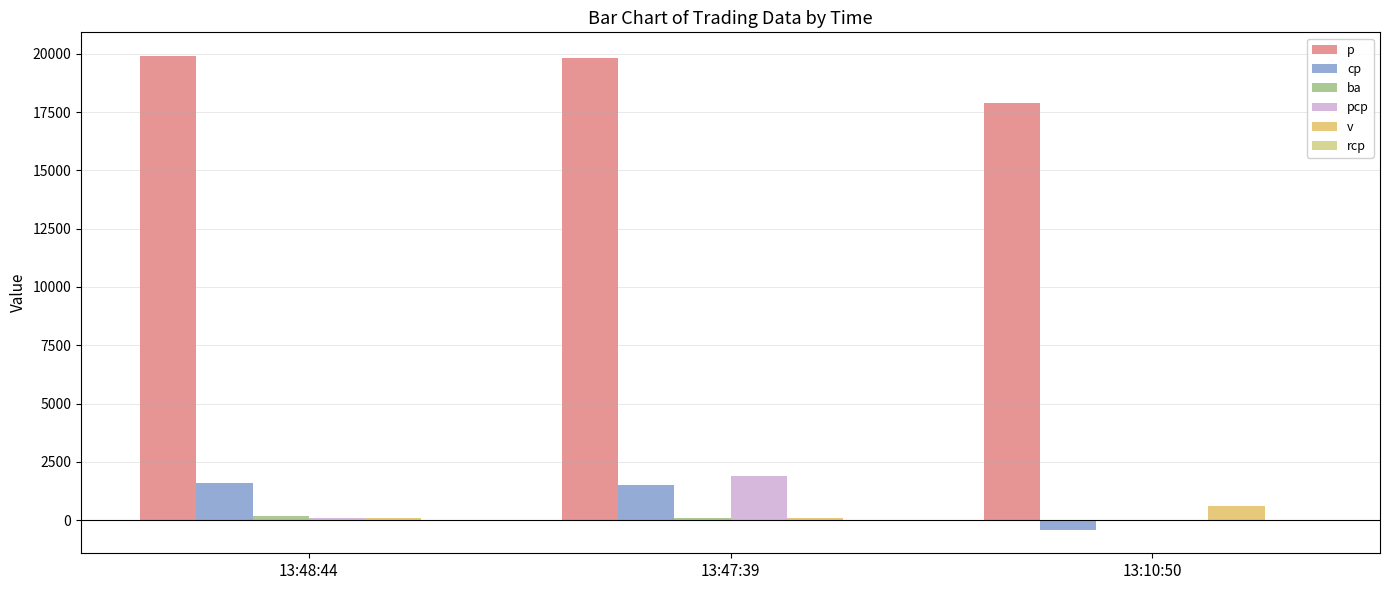

What is the highest value of the p series?

19900.0